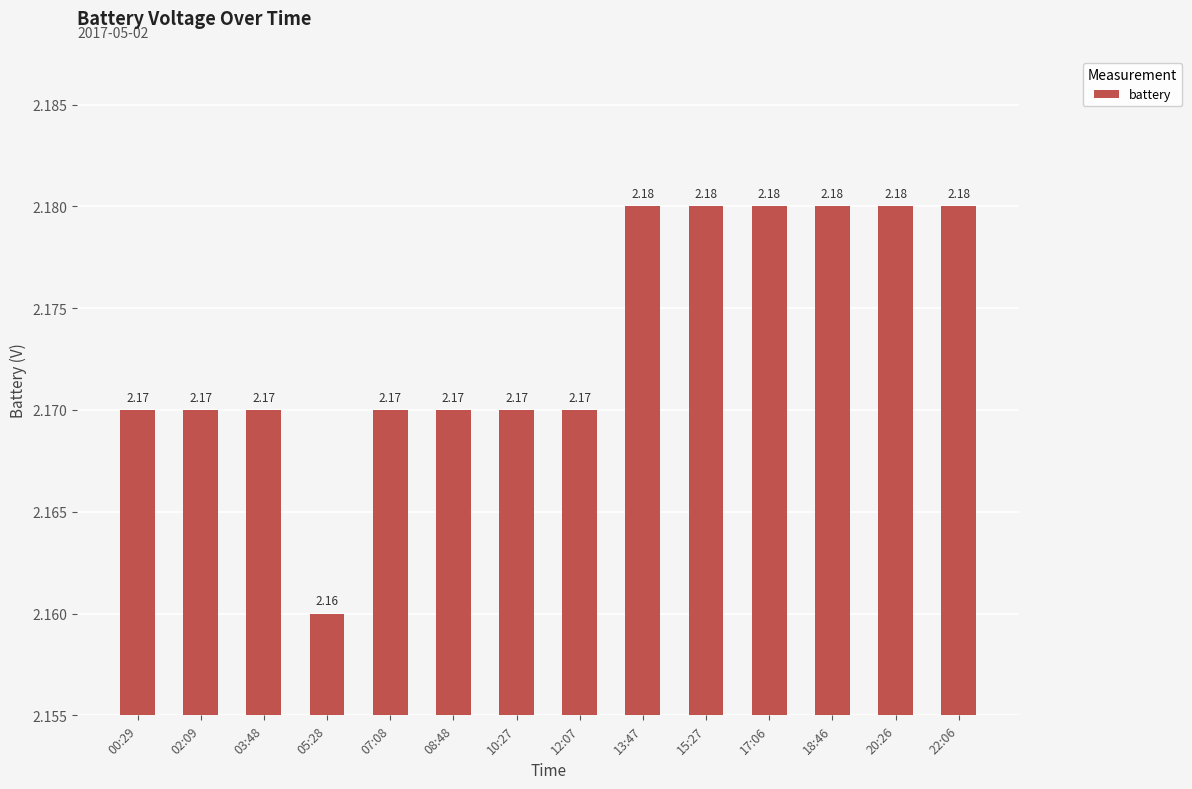

At which label is the value closest to 2?

05:28